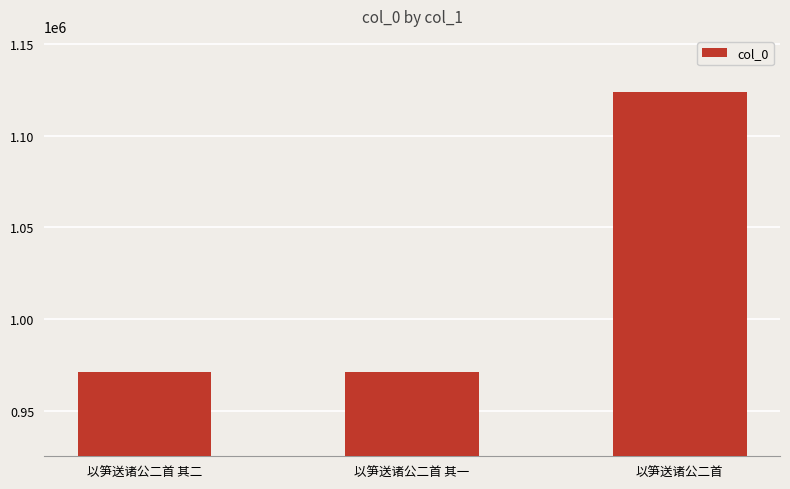

What is the difference between the maximum and second lowest values?

152895